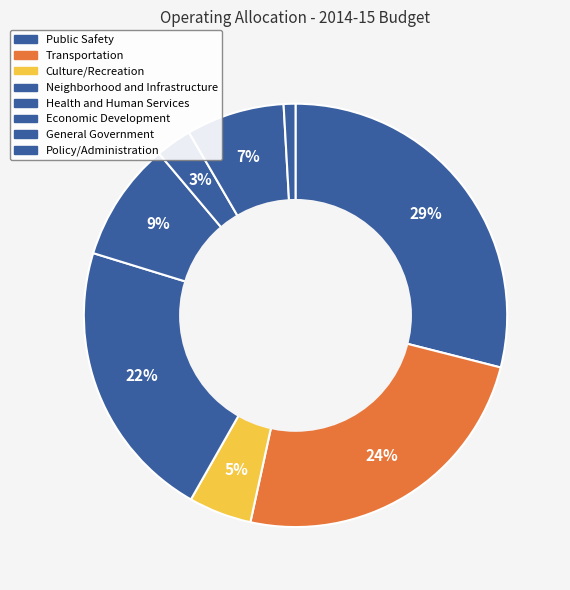

How many slices are in this pie chart?

8